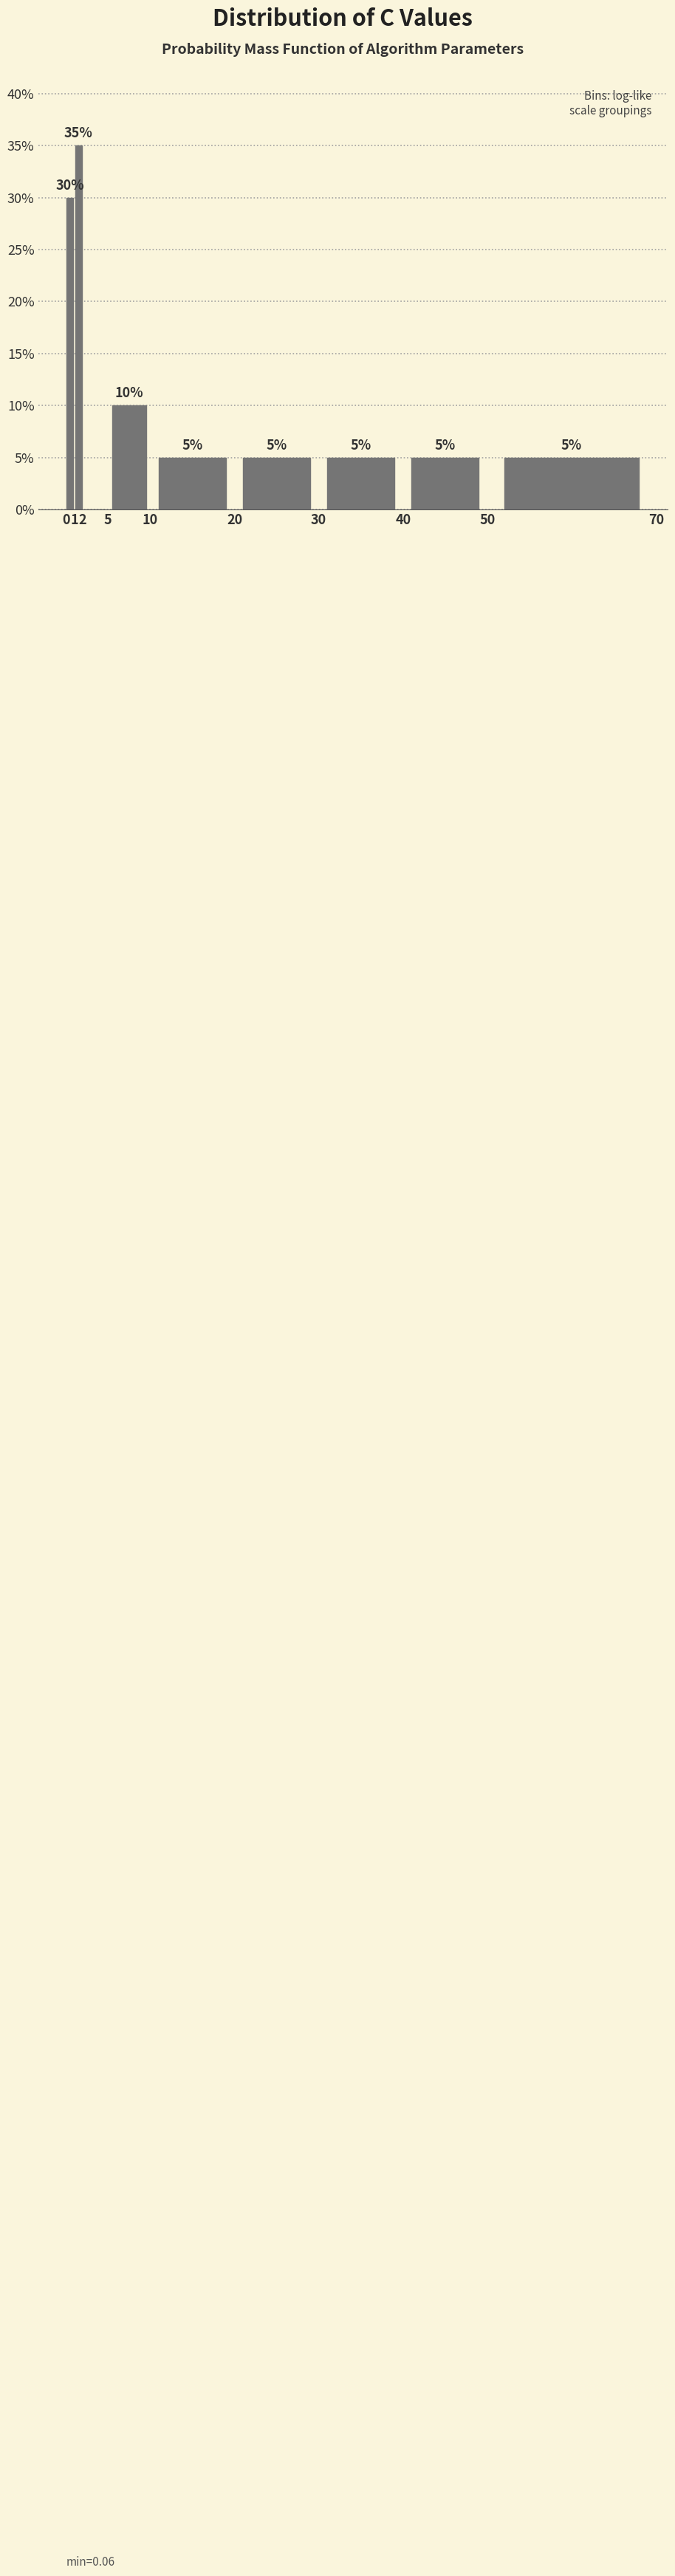

Which range on the x-axis has the tallest bar?

1 to 2